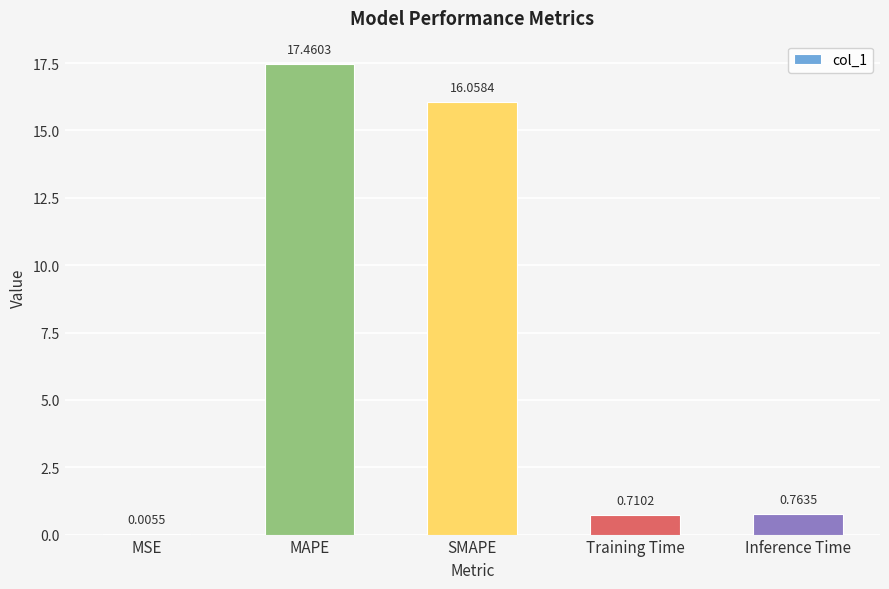

What is the sum of all values?

35.0